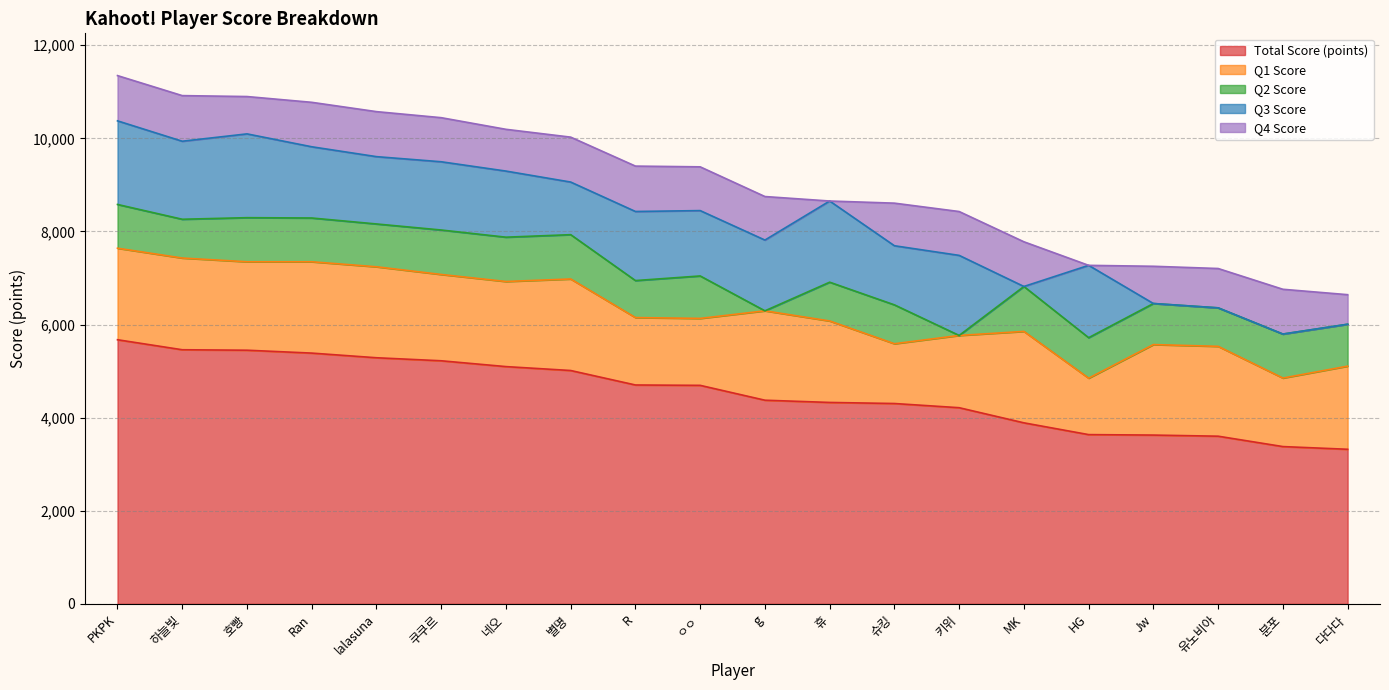

What is the sum of the Q3 Score values at 분포 and lalasuna?

1446